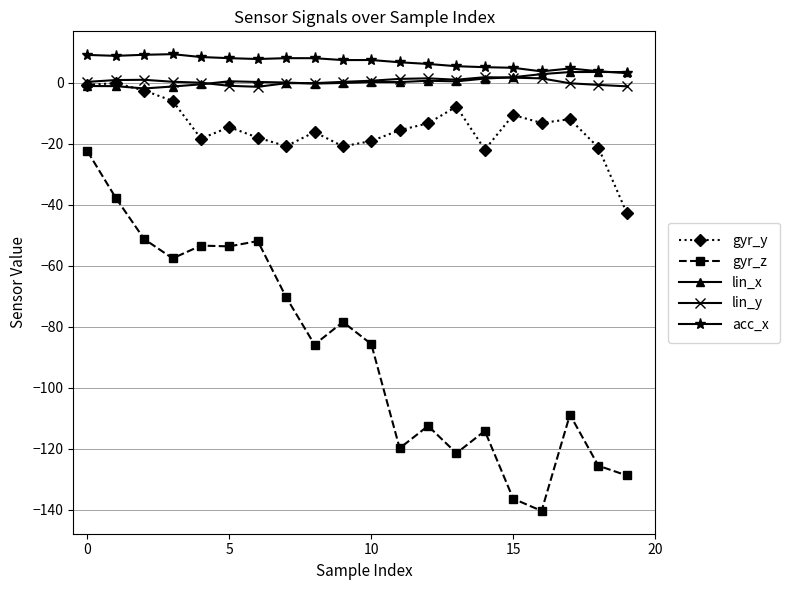

True or false: lin_y and gyr_z cross at least once.

False